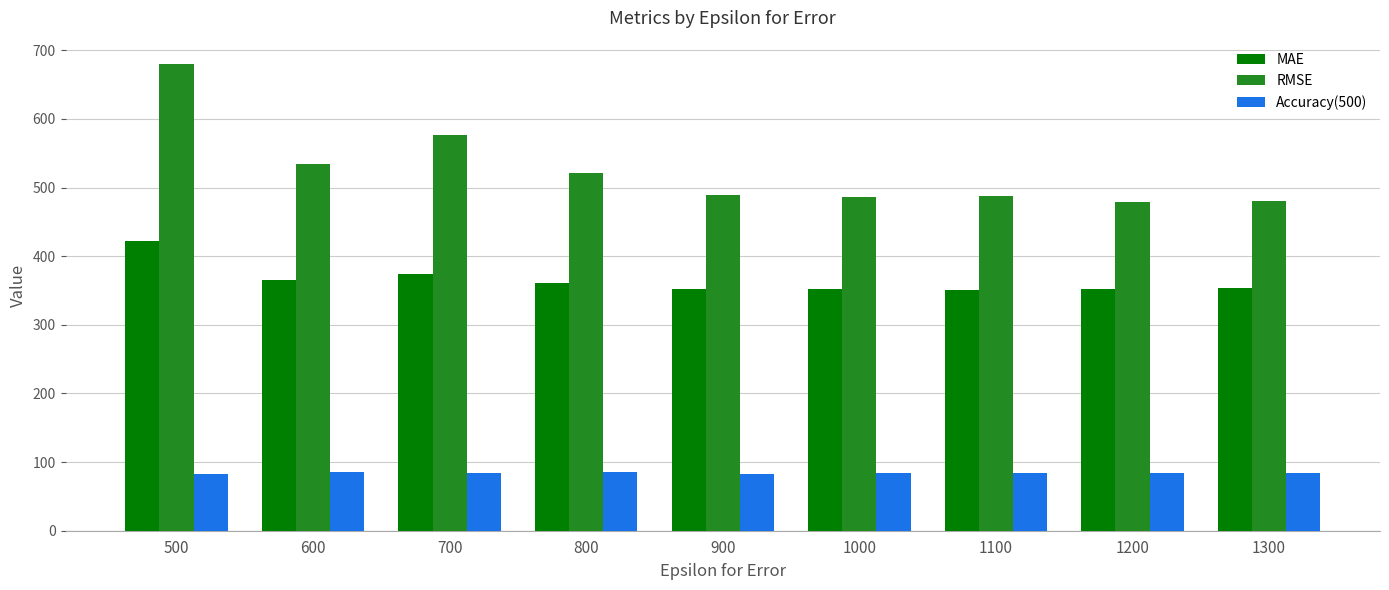

List the series in order of their peak value, highest first.

RMSE, MAE, Accuracy(500)